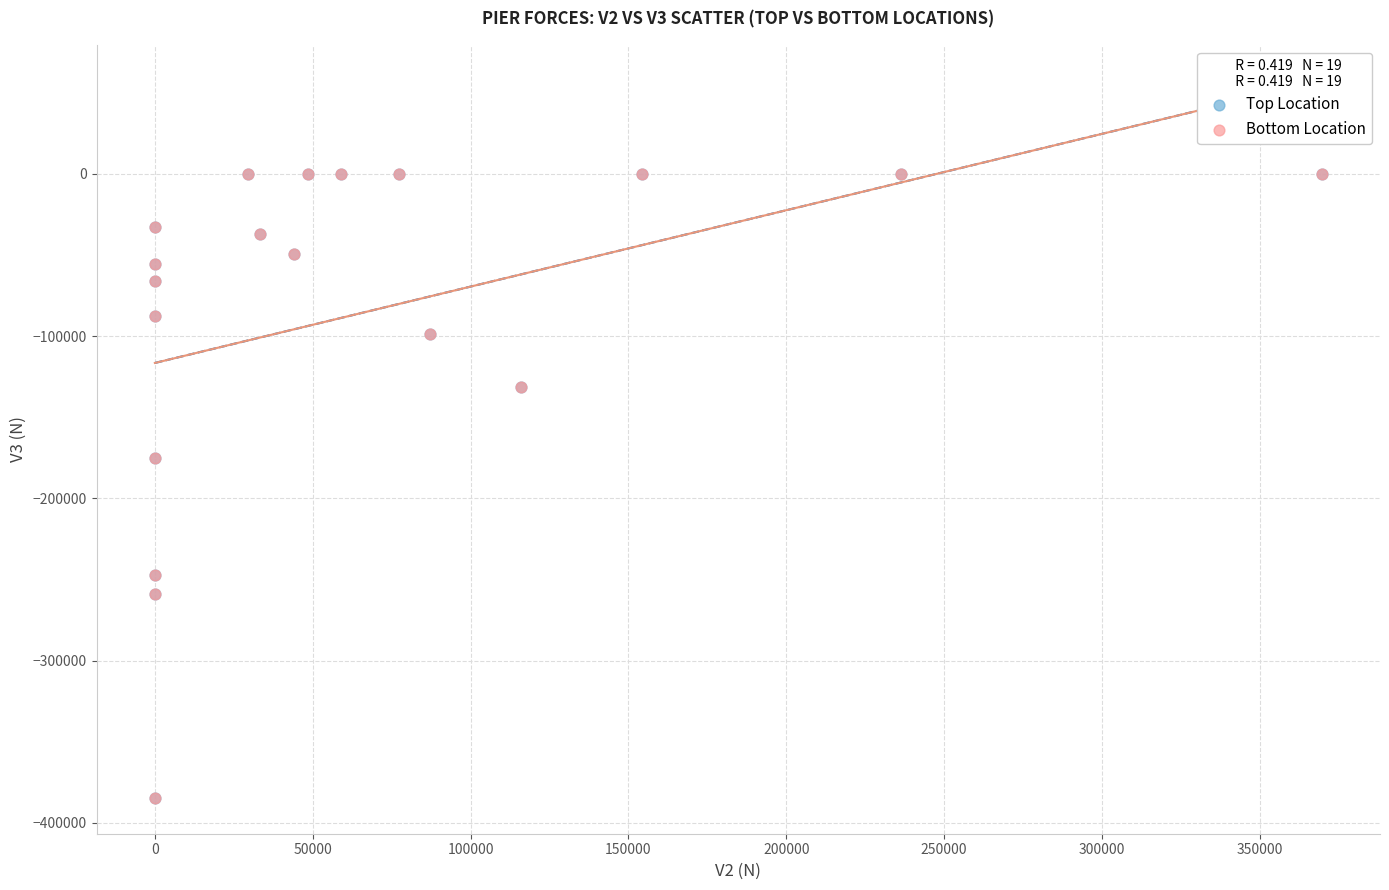

Which series has the largest Y range (max minus min)?

Top Location